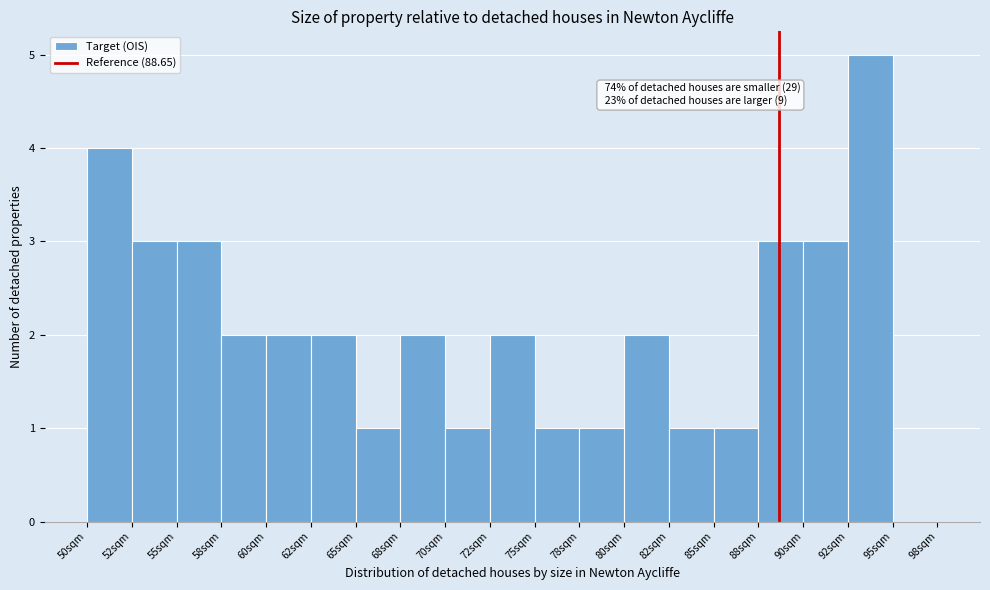

Which range on the x-axis has the tallest bar?

92.5 to 95.0